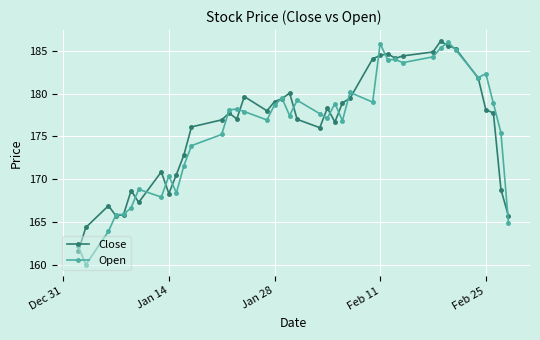

What is the value of the Open point at the 25th from the left?

176.8